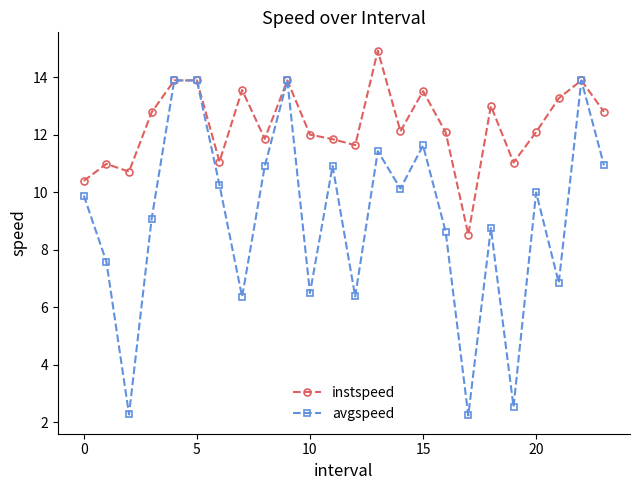

What is the value of the avgspeed point at the 14th from the left?

11.4